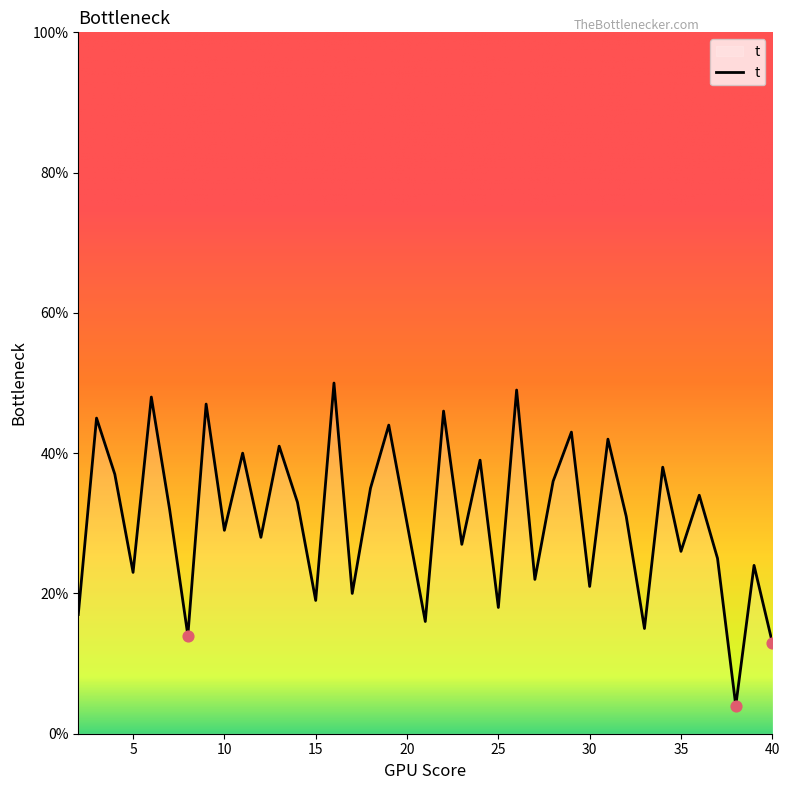

What is the minimum value shown in the chart?

4